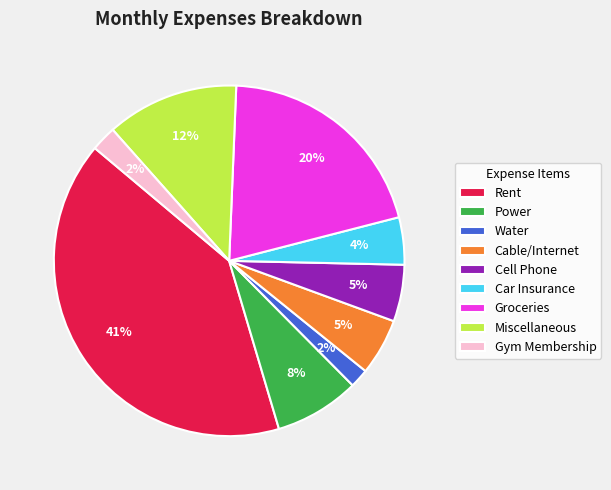

Is there any slice that represents more than half of the pie?

No